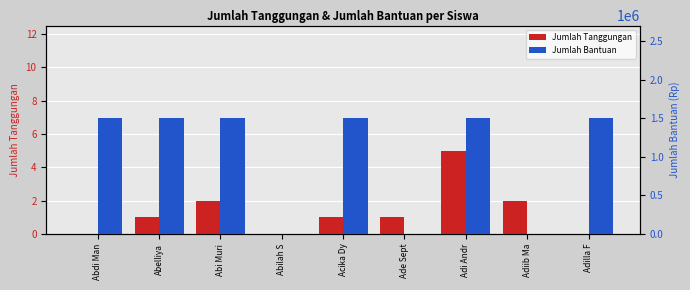

Does the chart contain stacked bars?

No